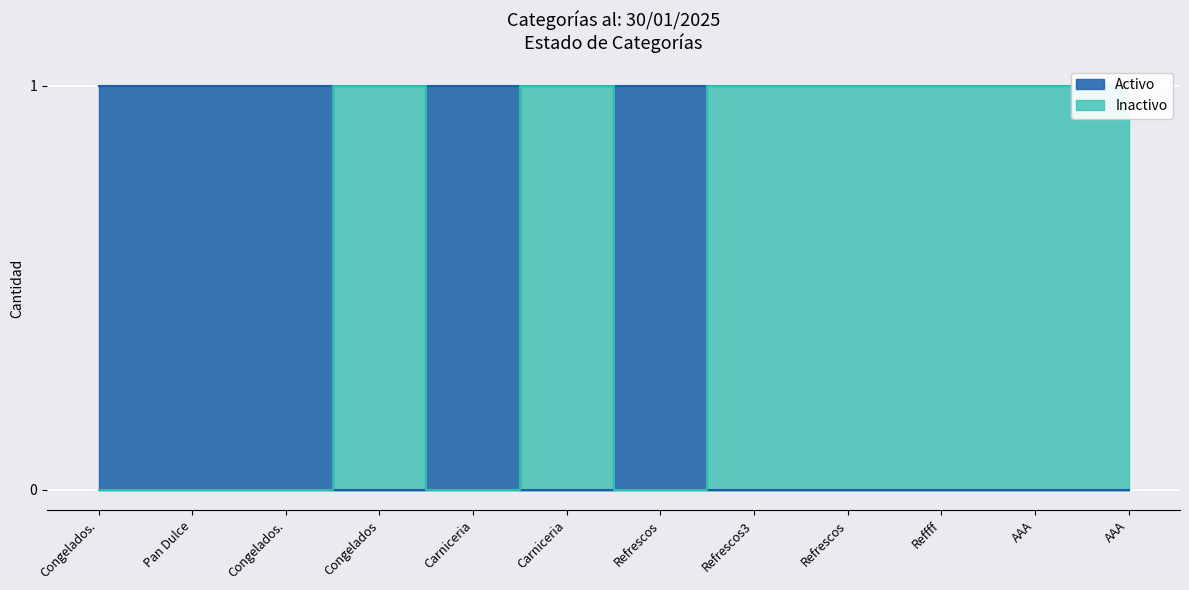

How many data points does each series have?

12